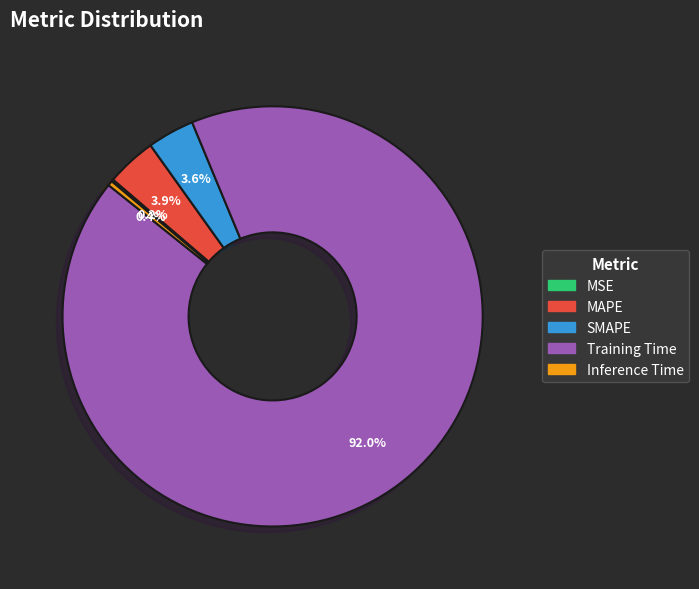

Combined, do Inference Time and SMAPE account for over 50%?

No